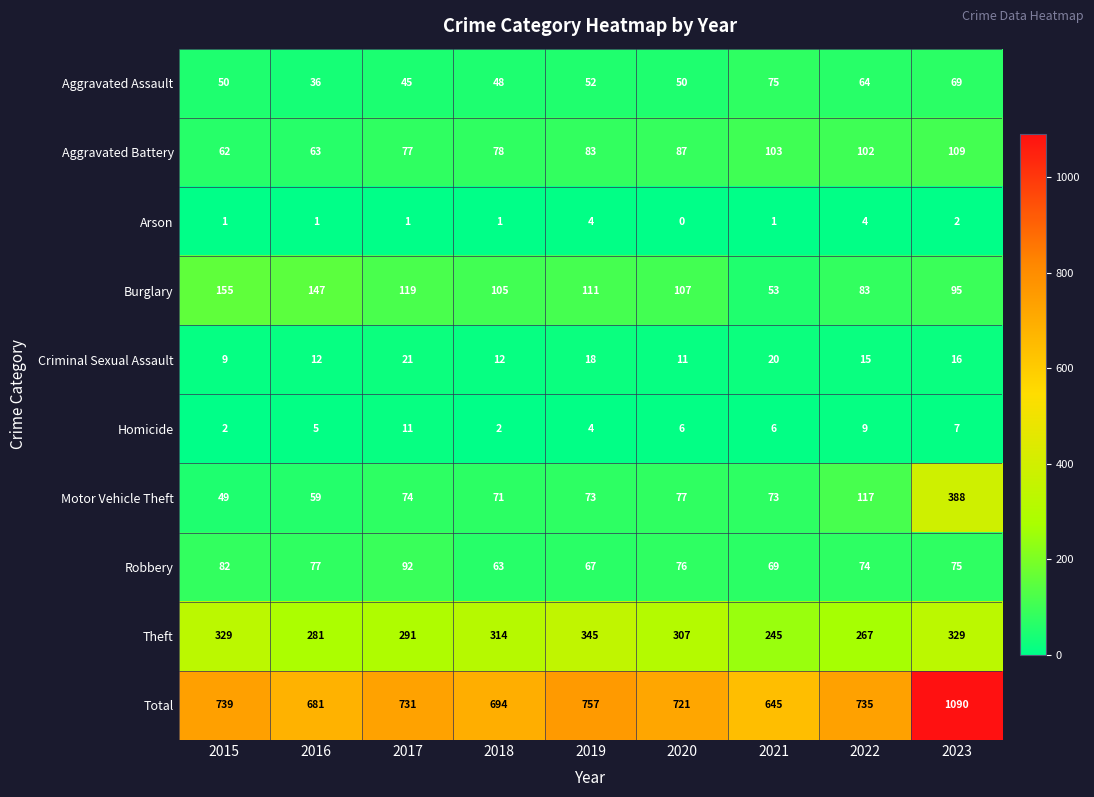

What is the spread (max minus min) of values at 2019?

753